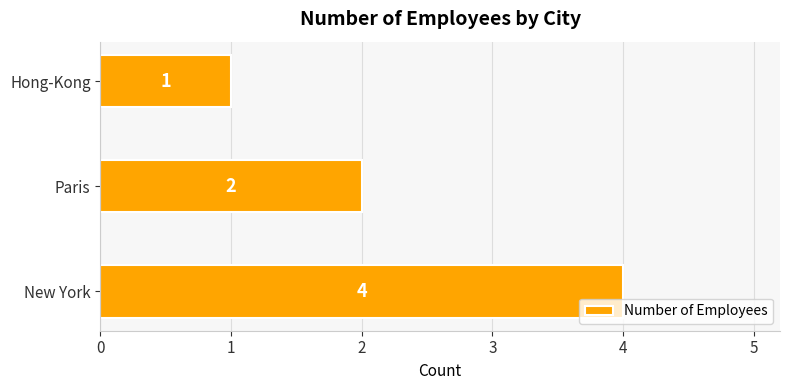

Count the values in the range 1 to 4.

3